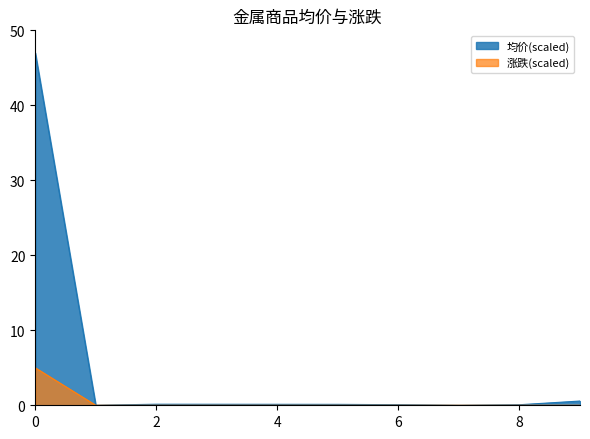

Which series has the largest range (max minus min)?

均价(scaled)